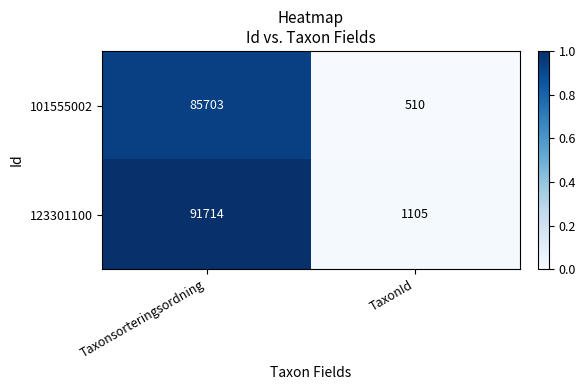

At which category is the sum across all series the highest?

Taxonsorteringsordning